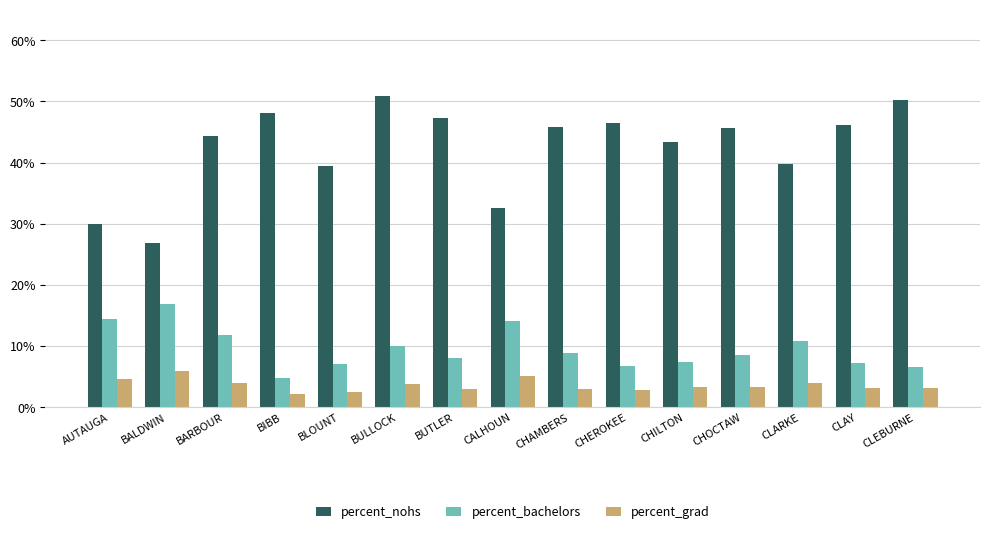

What is the label of the 1st bar from the left?

AUTAUGA